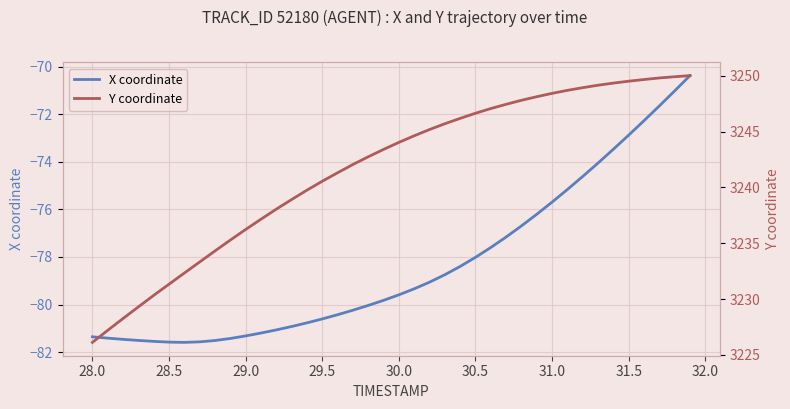

How many interior local valleys does the X coordinate series have?

1